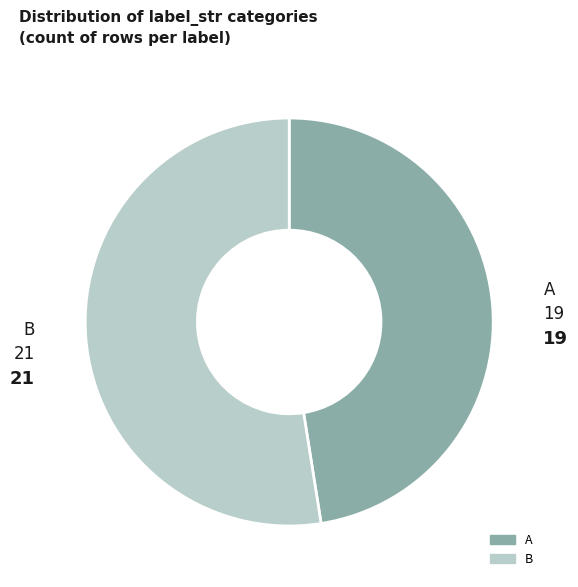

Is there any slice that represents more than half of the pie?

Yes